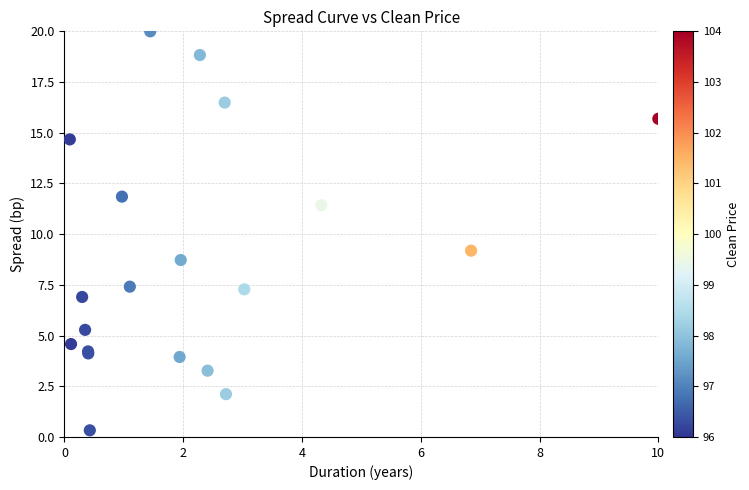

What Y value in the scatter plot is closest to 10?

9.2